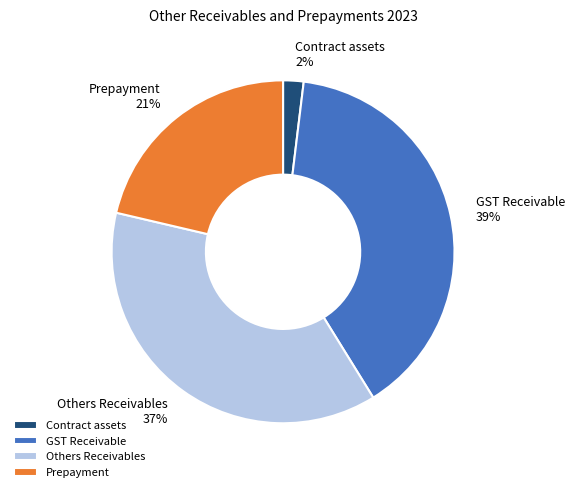

What percentage is the Contract assets slice, to the nearest percent?

2%